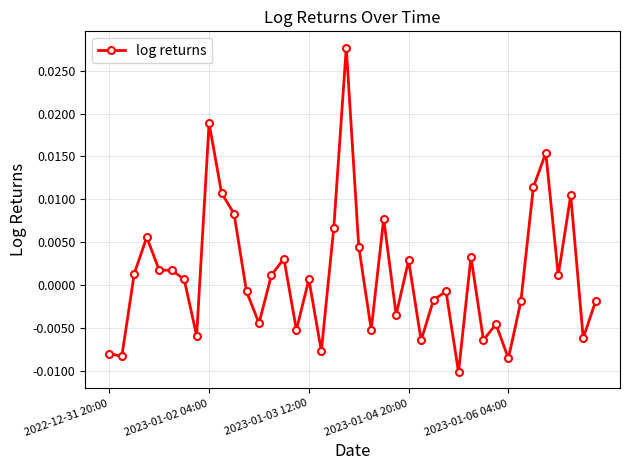

True or false: there are more than 2 points higher than both neighbors.

True